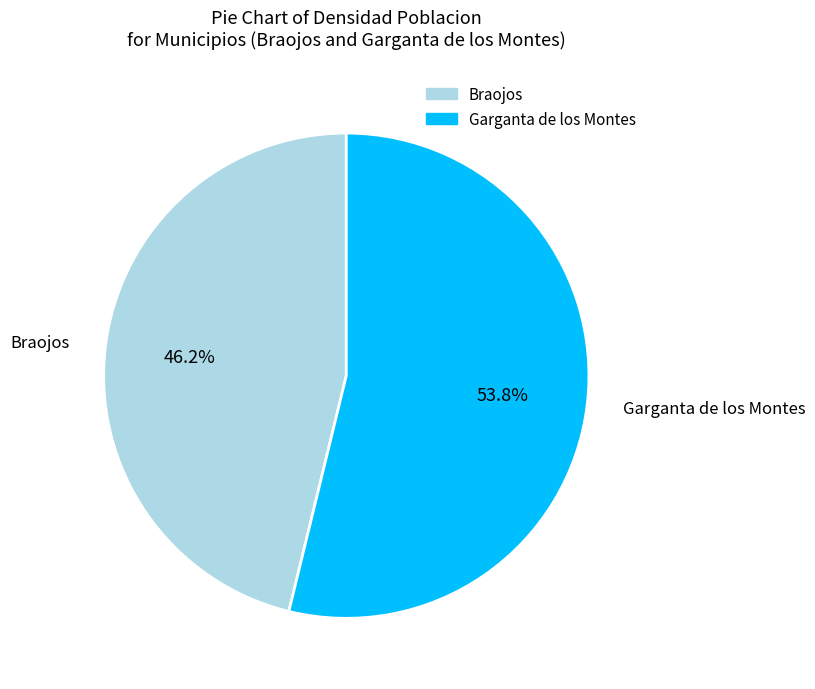

What is the ratio of the value at Braojos to the value at Garganta de los Montes?

0.9